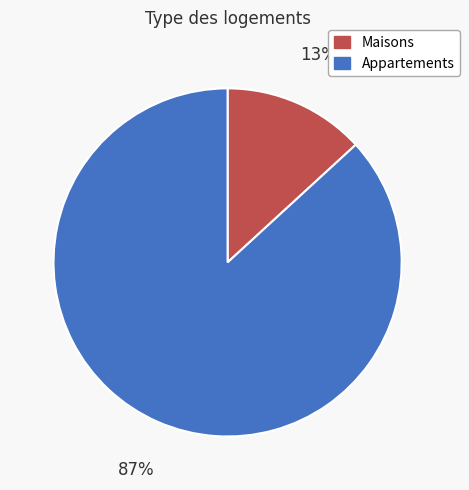

To the nearest percent, what is the difference between the largest and smallest slice percentages?

74%